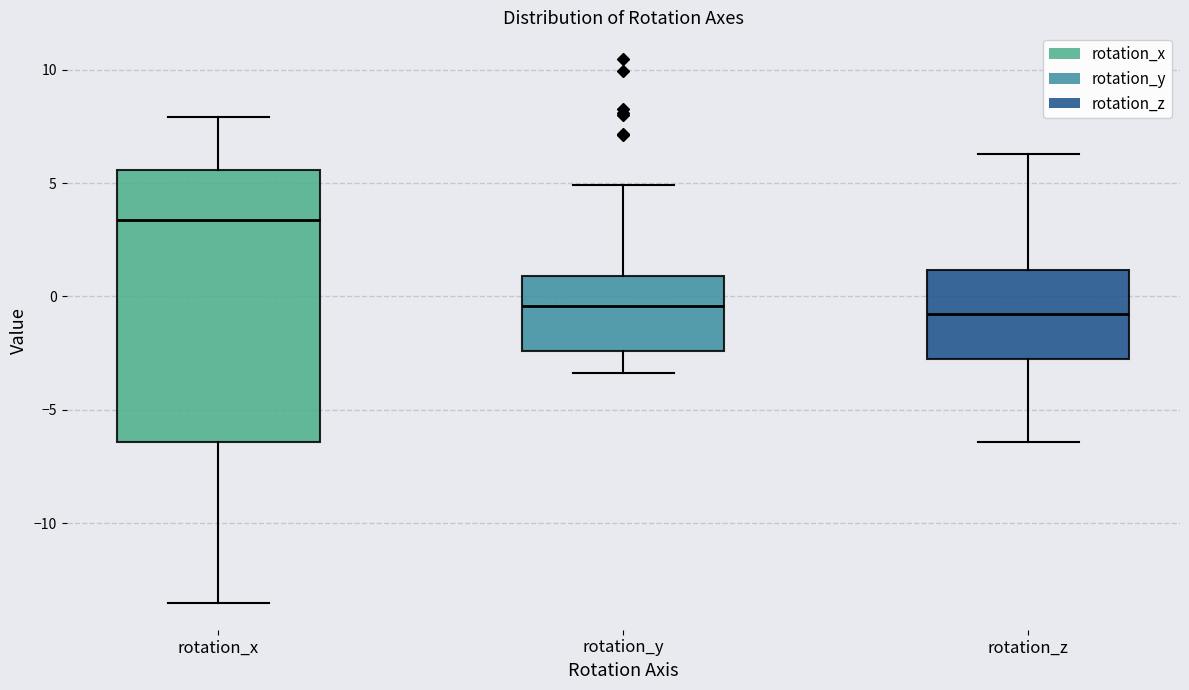

Which box's median line is the highest?

rotation_x